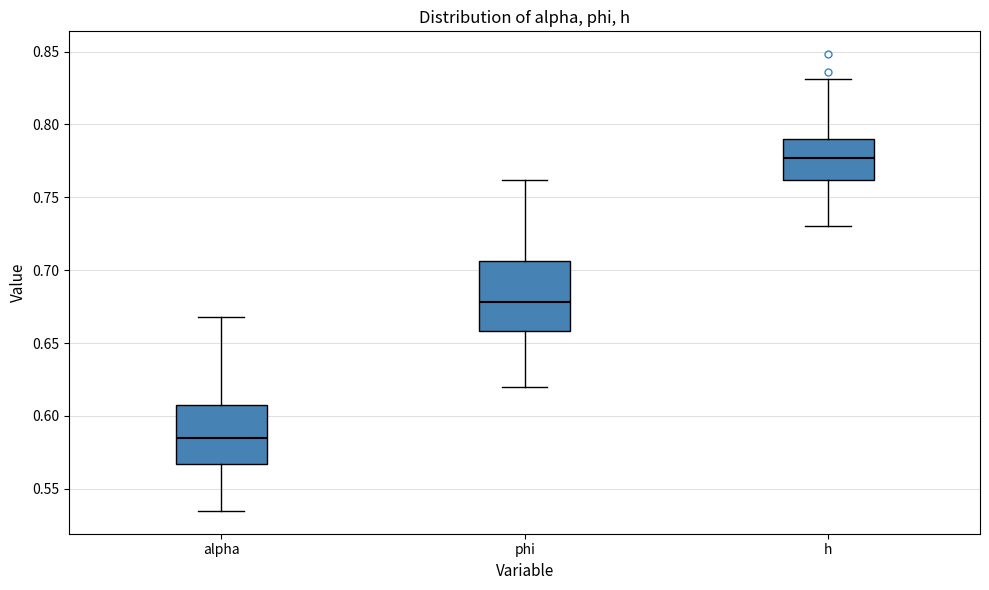

Where does the upper whisker of the box for alpha end on the y-axis? The values are not printed on the chart, so give them approximately, as read against the axis.

0.670